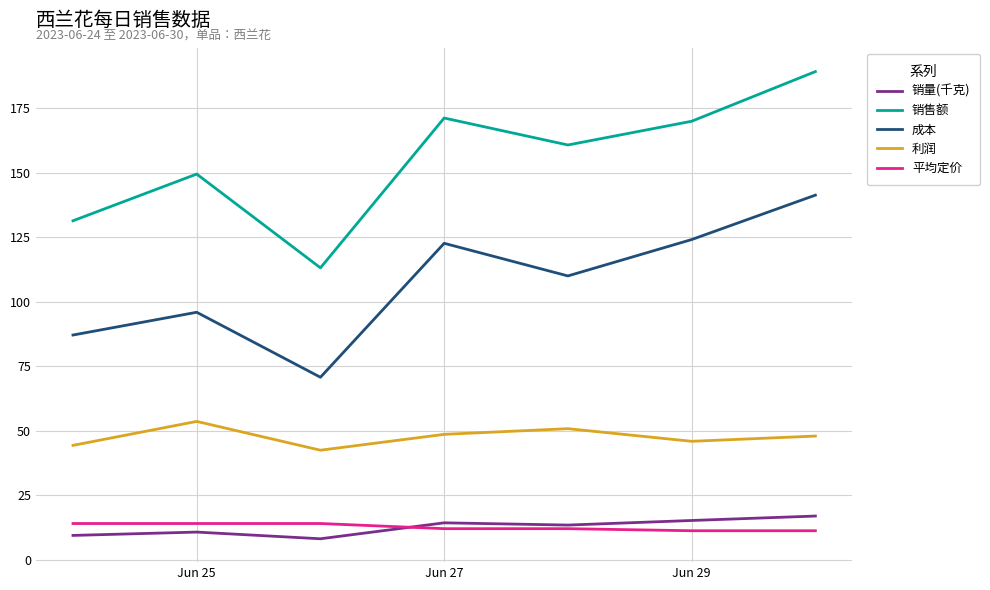

True or false: 成本 and 销售额 cross at least once.

False